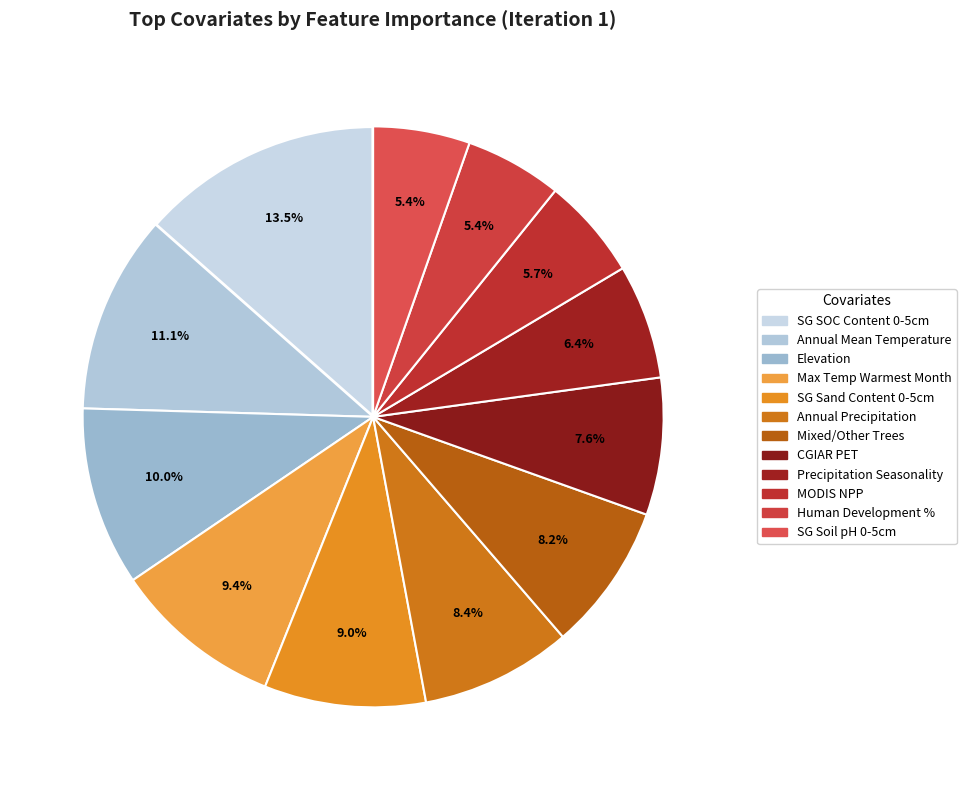

Count the number of slices in the pie.

12